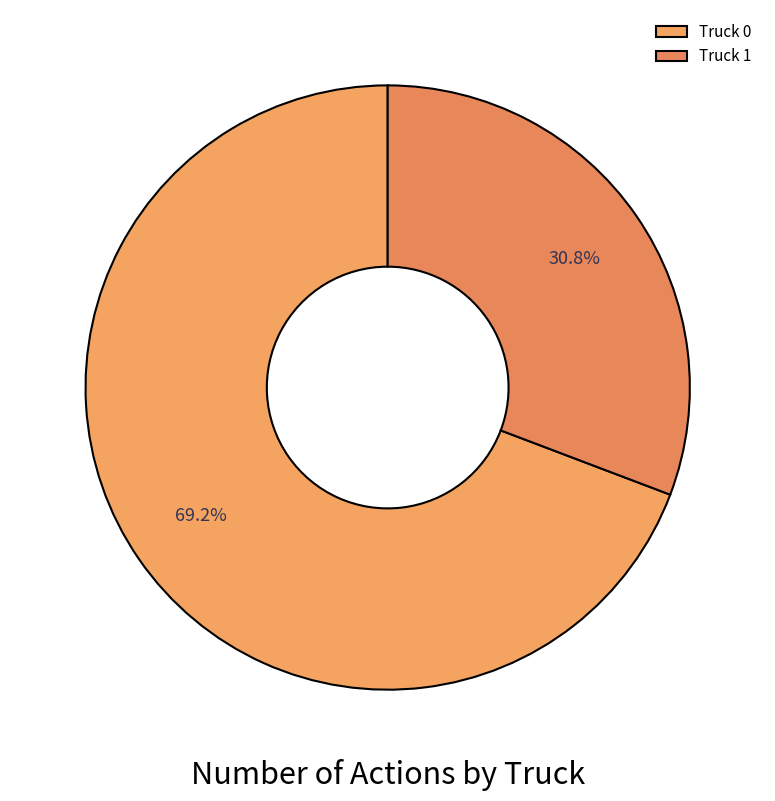

How much of the chart is everything except Truck 0?

30.8%